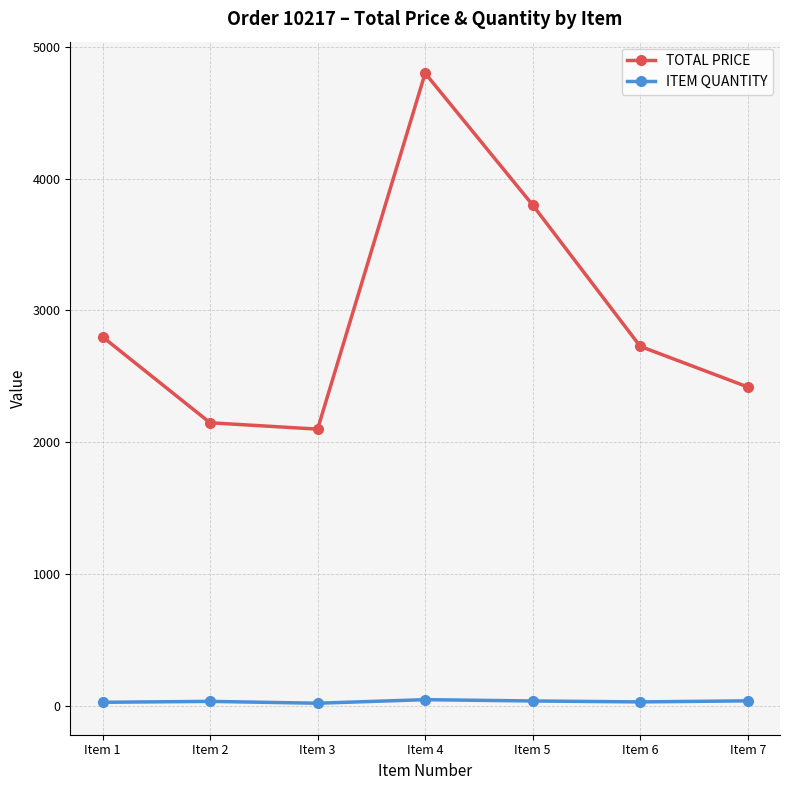

Does the chart have visible grid lines?

Yes